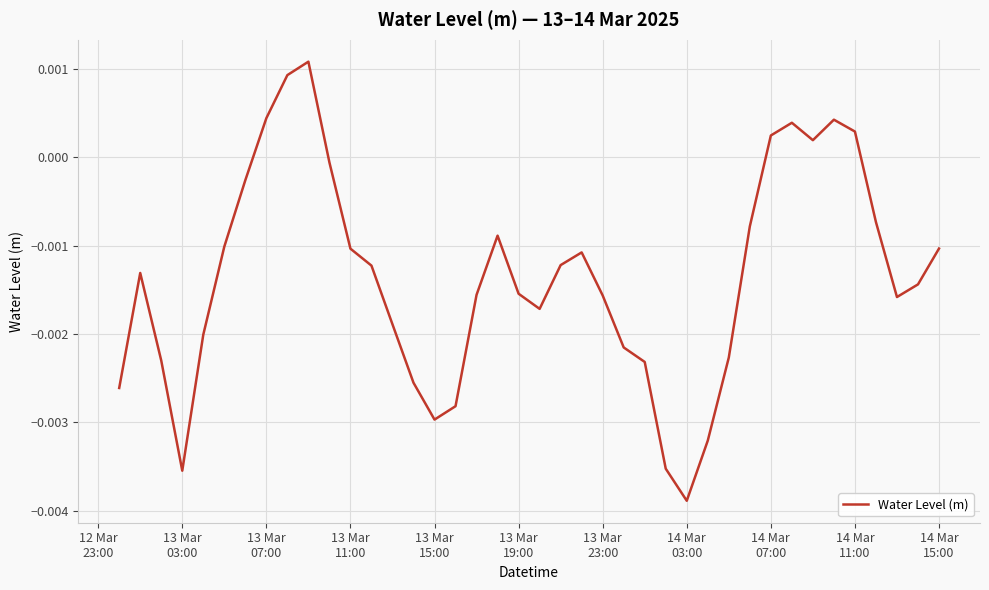

Does the chart have visible grid lines?

Yes